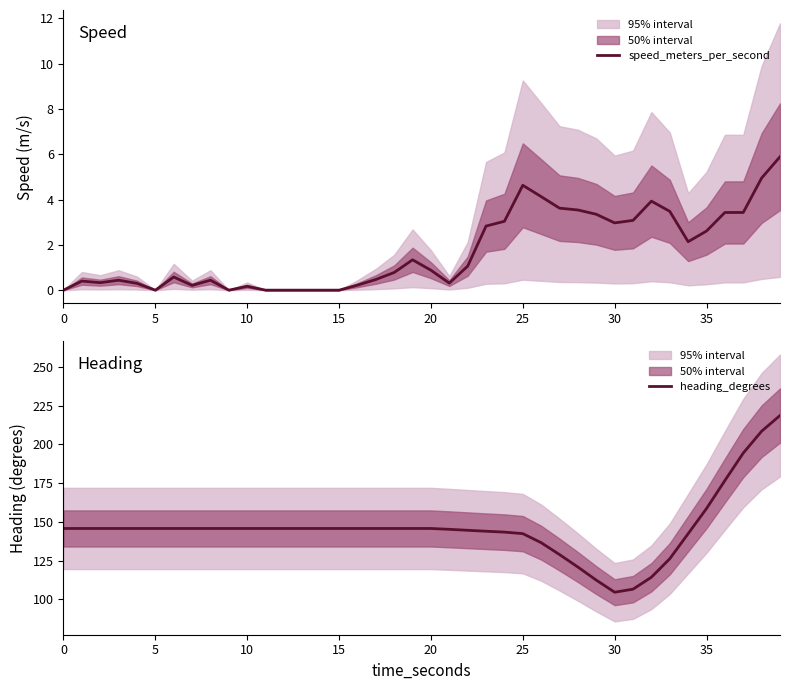

How many values in the heading_degrees series exceed 145?

27